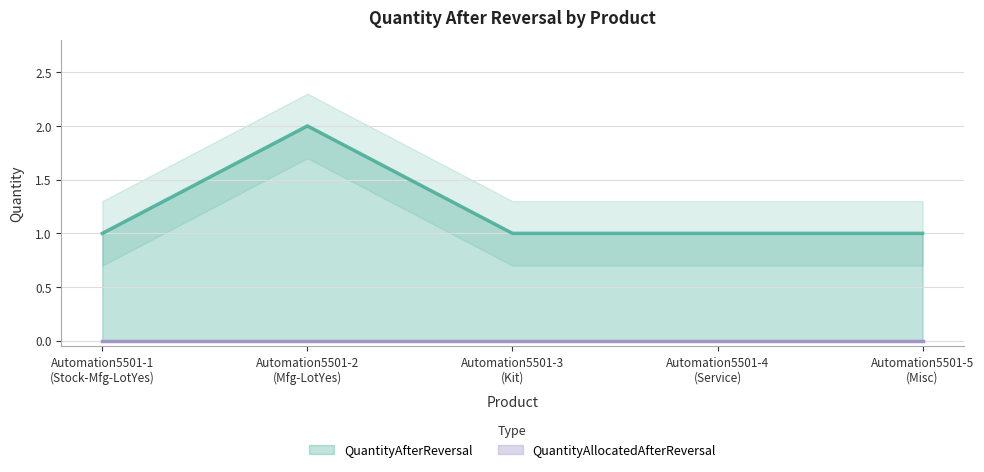

What is the sum of all values?

6